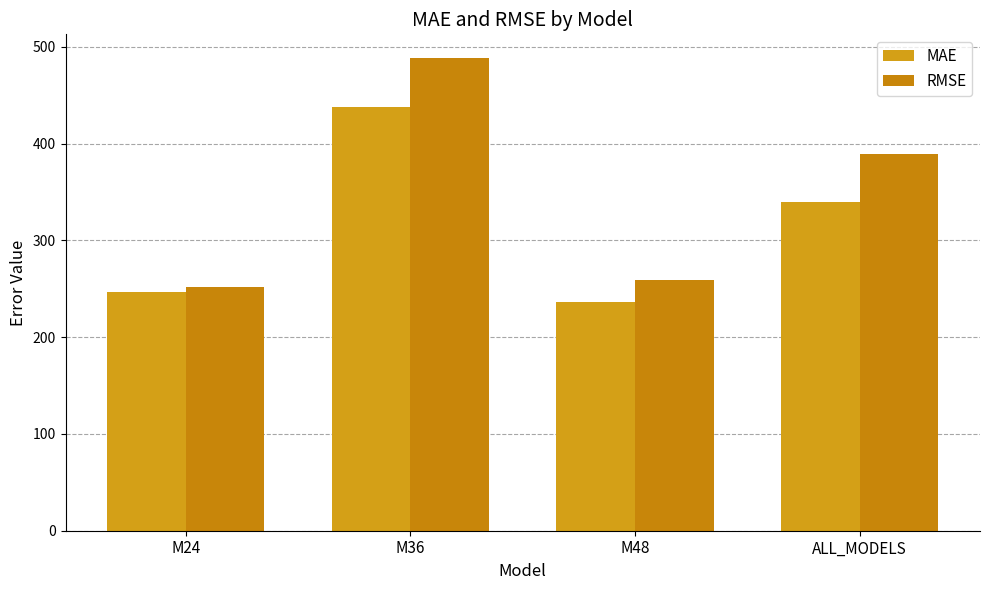

What is the sum of the RMSE values at ALL_MODELS and M48?

648.6